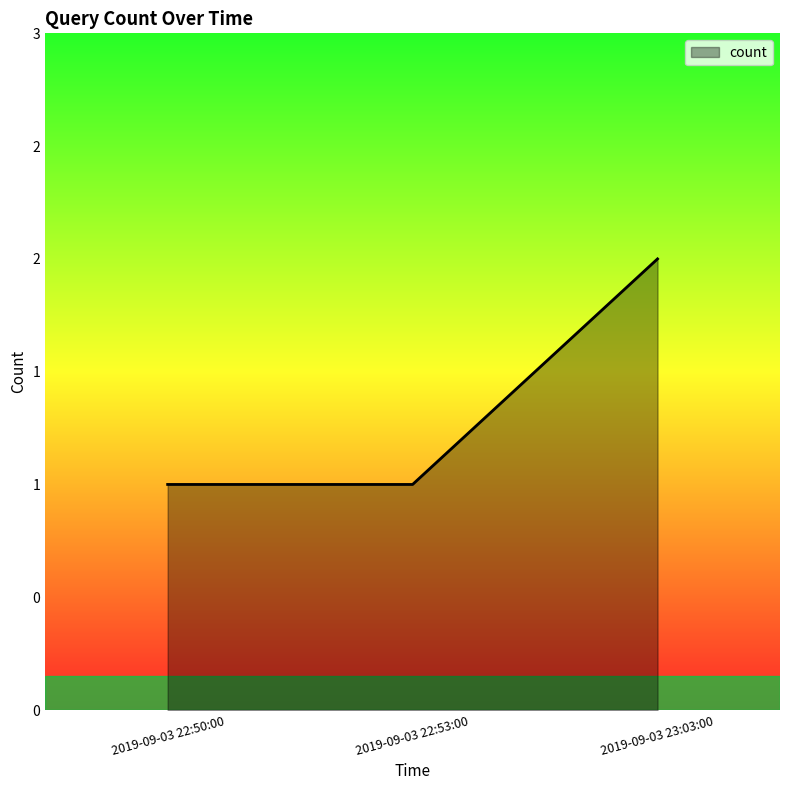

Rank the categories by value from lowest to highest.

2019-09-03 22:50:00, 2019-09-03 22:53:00, 2019-09-03 23:03:00